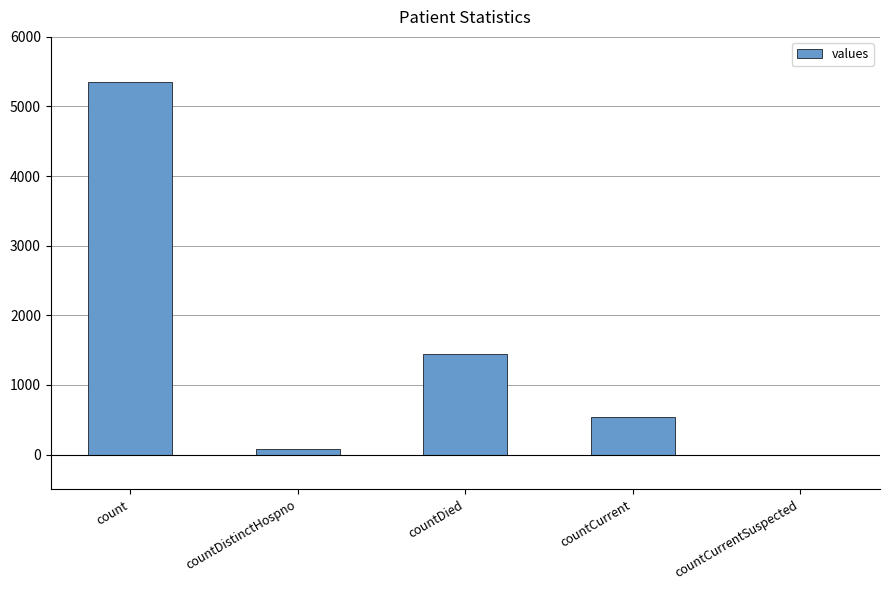

How many categories are shown in the chart?

5